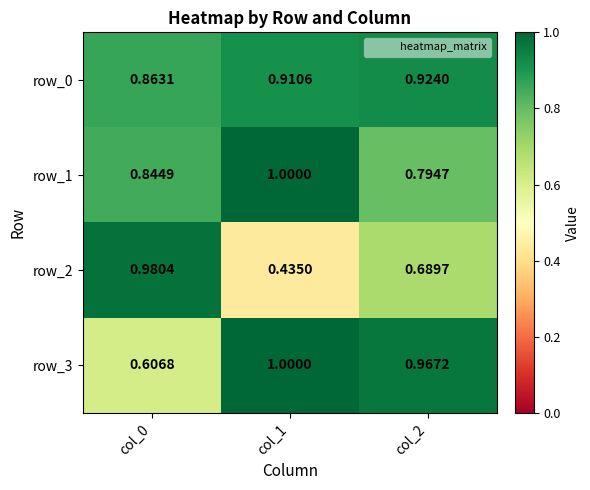

Where is row_3 nearest to the value 0?

col_0